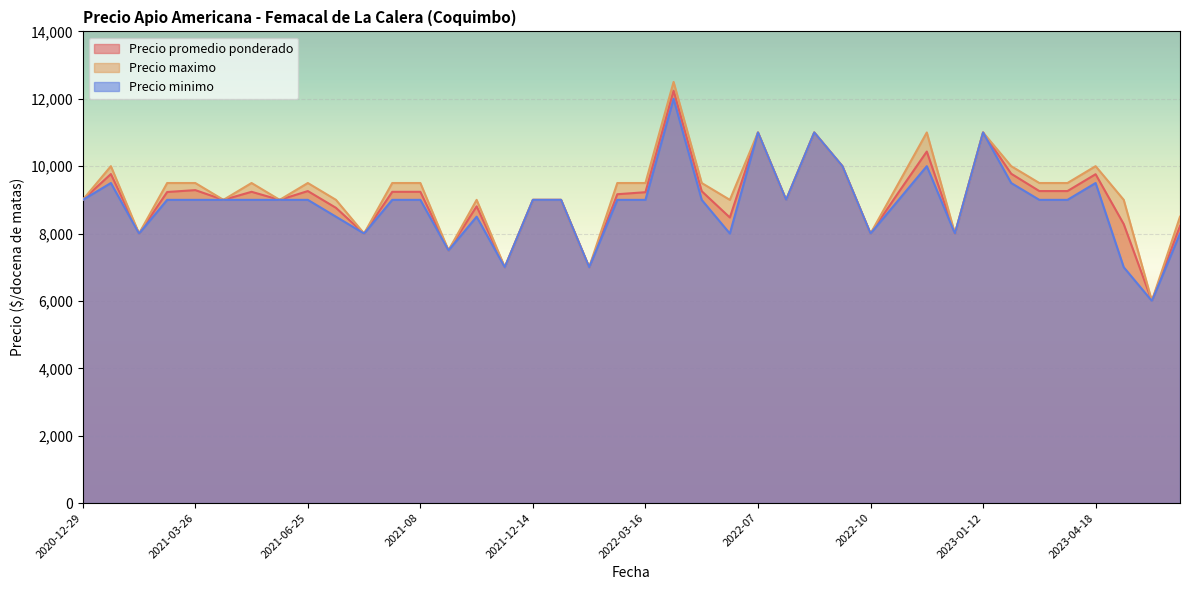

How many data points in Precio maximo are less than 9500?

19